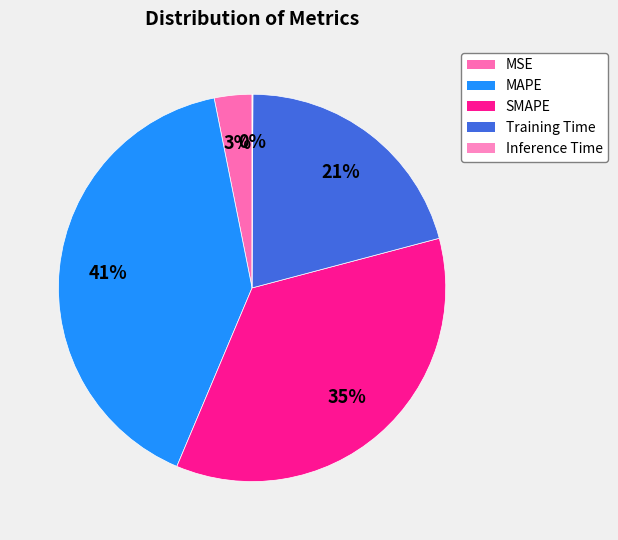

True or false: Training Time accounts for 21% of the total.

True